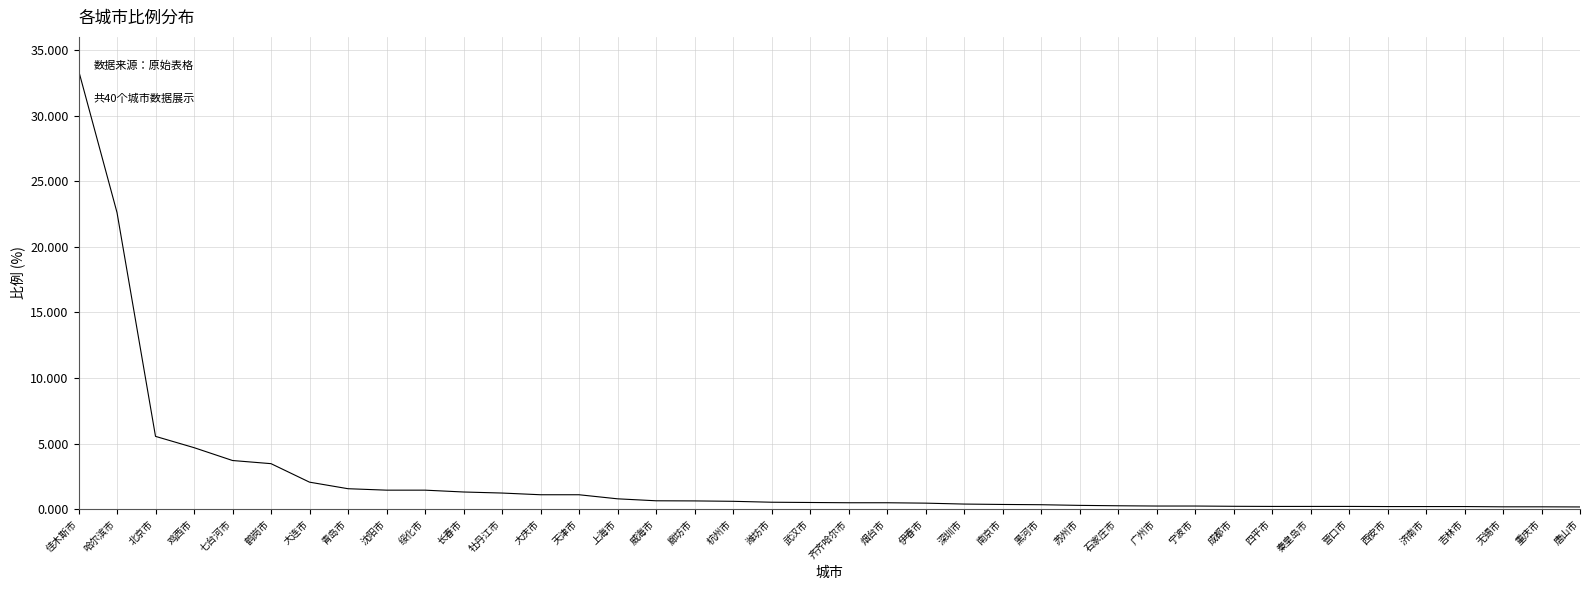

What position from the left is 上海市?

15